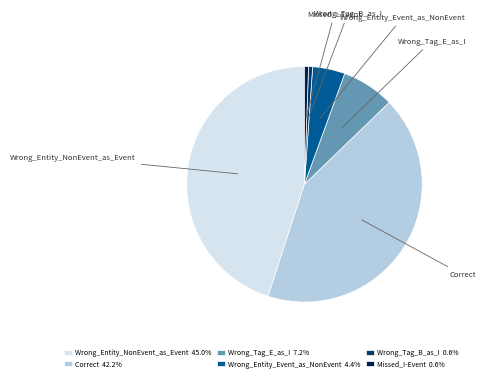

What is the largest slice in the pie chart?

Wrong_Entity_NonEvent_as_Event